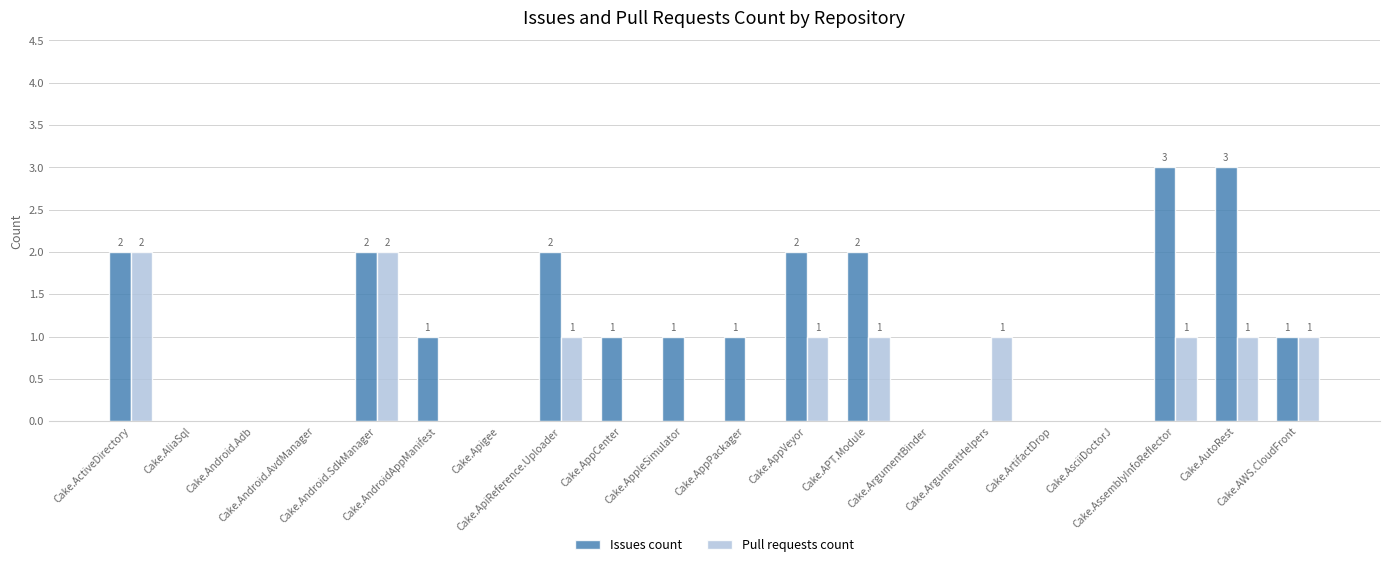

What is the maximum value for Issues count?

3